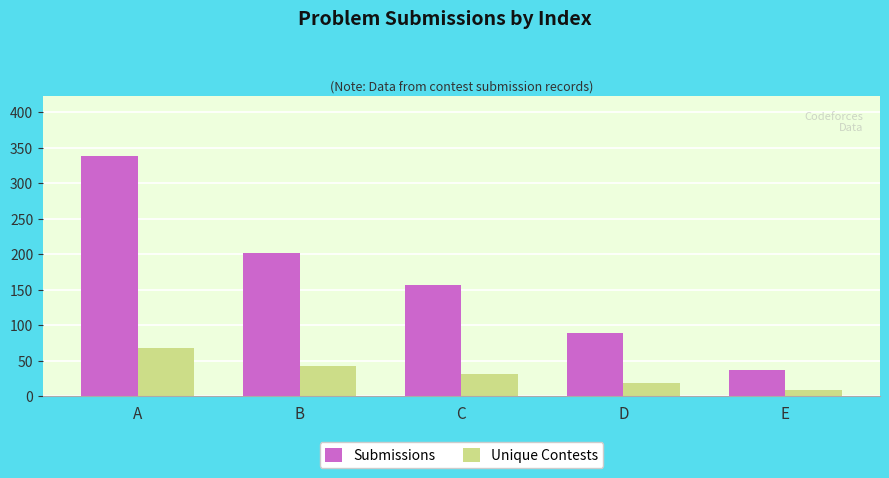

Rank the series at A from highest to lowest value.

Submissions, Unique Contests